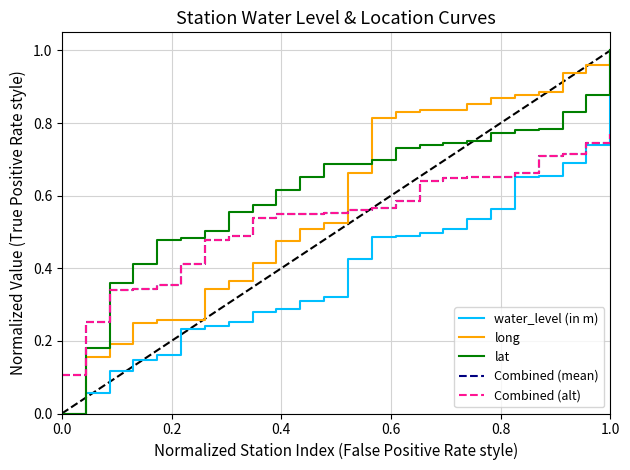

Does the chart display data point markers on the line(s)?

No